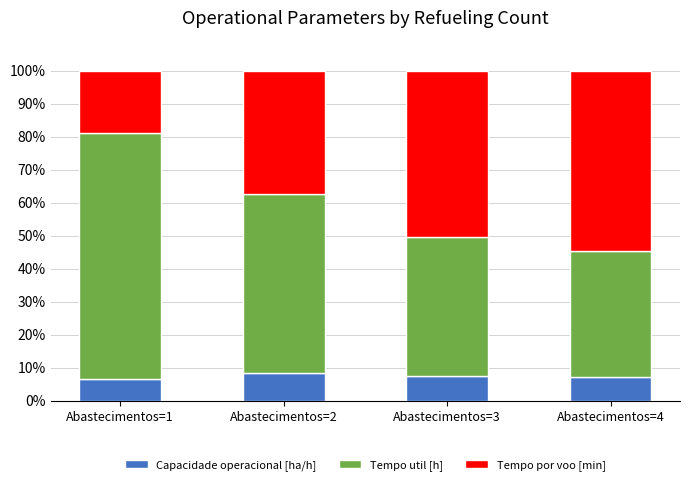

What is the total value across all series at Abastecimentos=1?

100.0